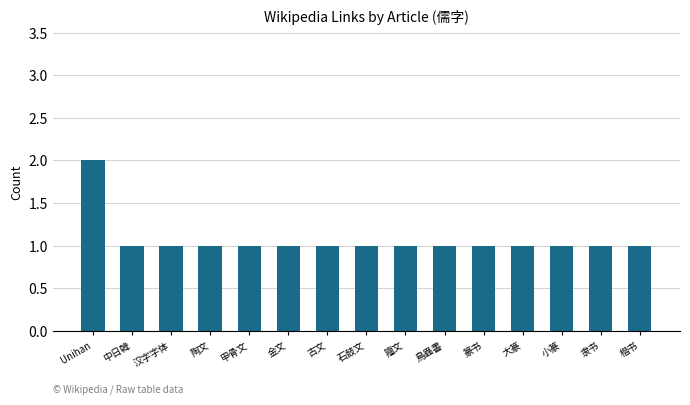

How many bars are there in total?

15